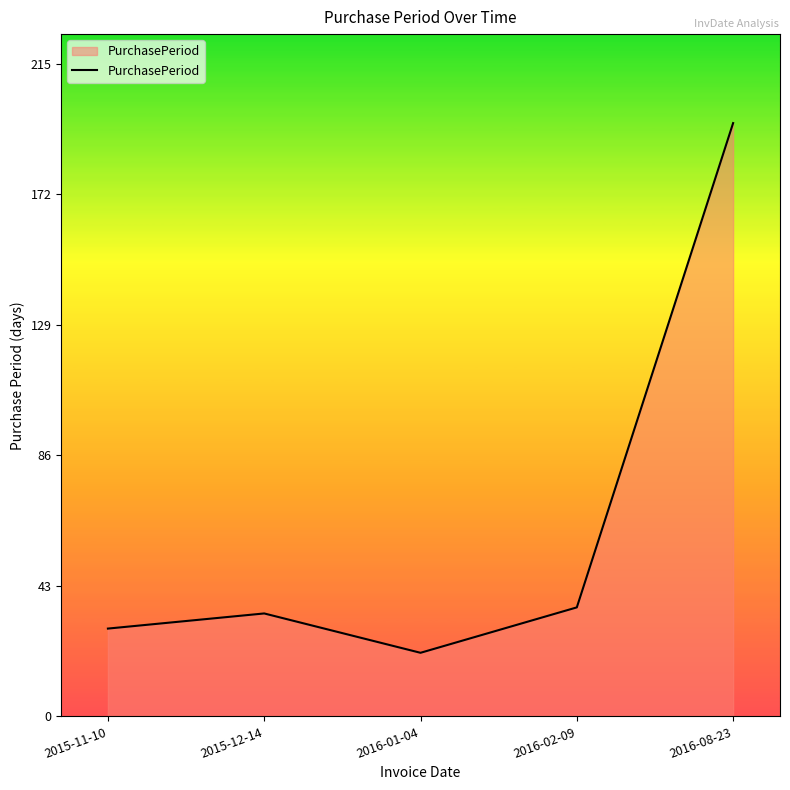

What is the ratio of the value at 2015-11-10 to the value at 2016-01-04?

1.4